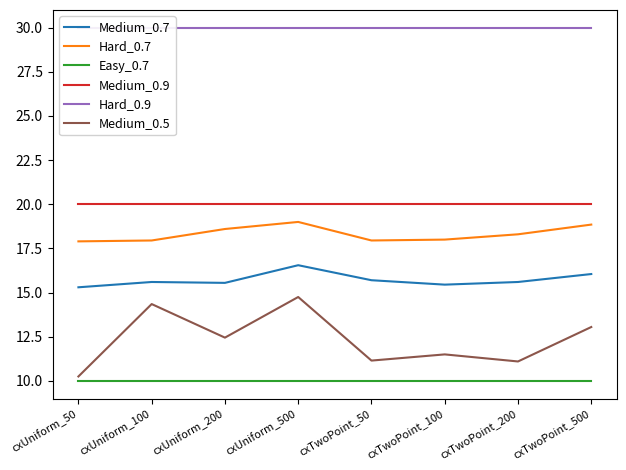

What is the maximum value for Easy_0.7?

10.0